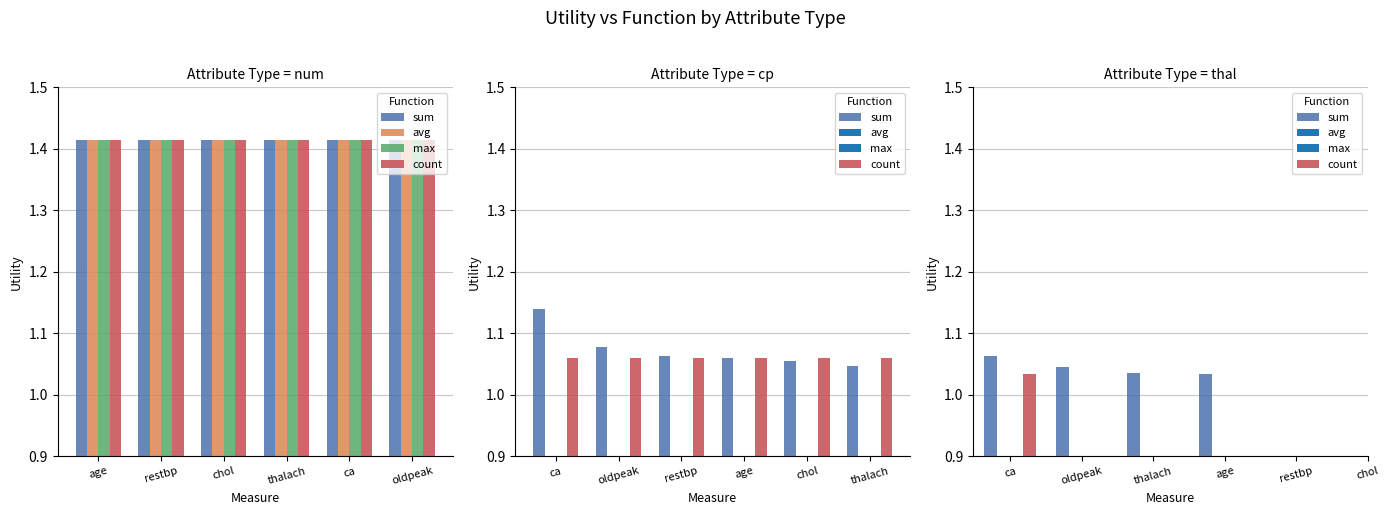

Read the sum value at age.

1.4